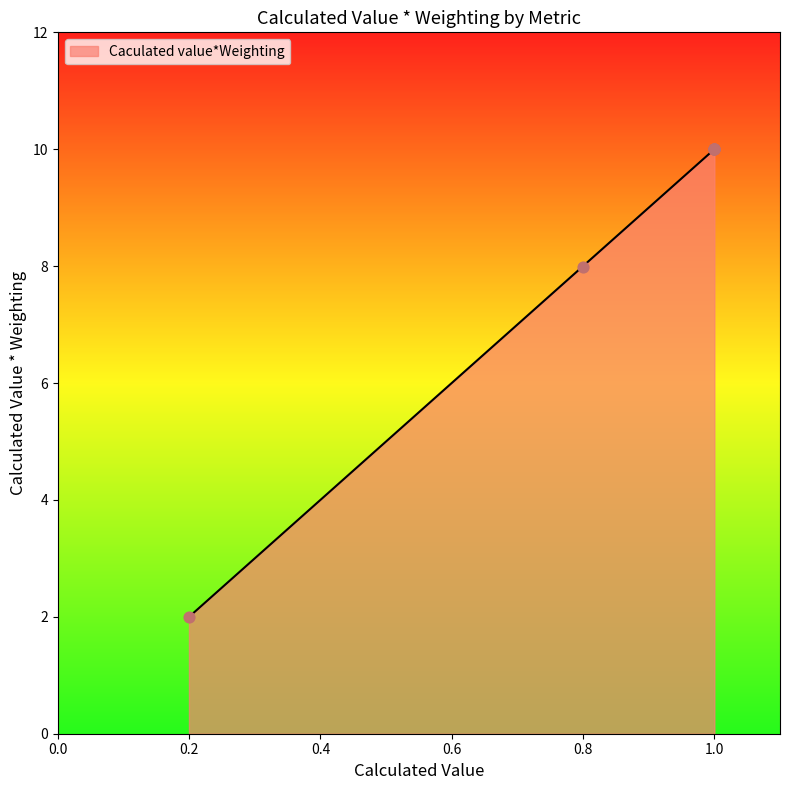

Approximately how many times larger is the value at Reducing pollutants compared to EPC allocation, existing?

1.3